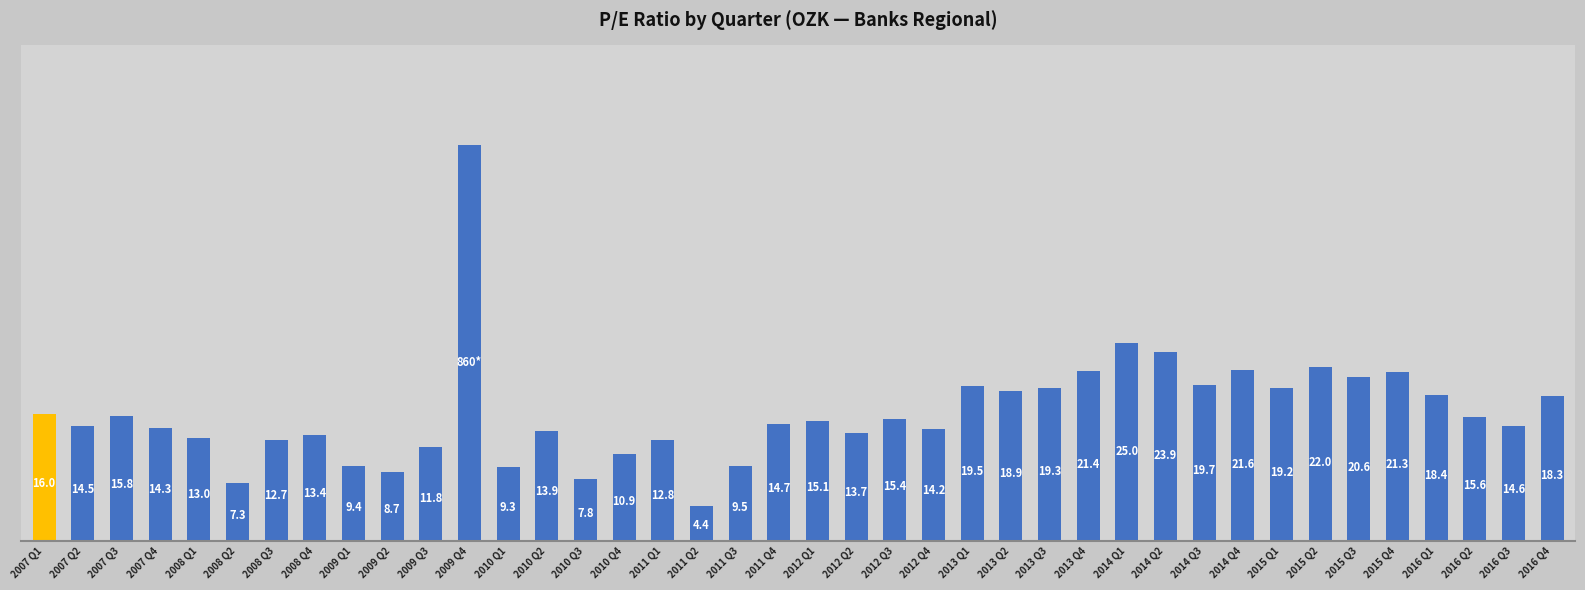

Are the bars horizontal?

No